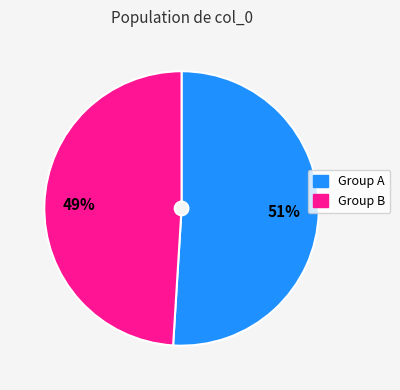

Is there a majority slice in this chart?

Yes